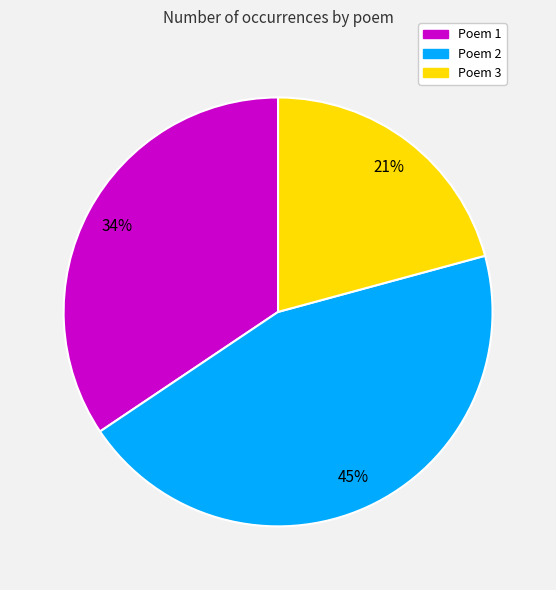

Is there a majority slice in this chart?

No